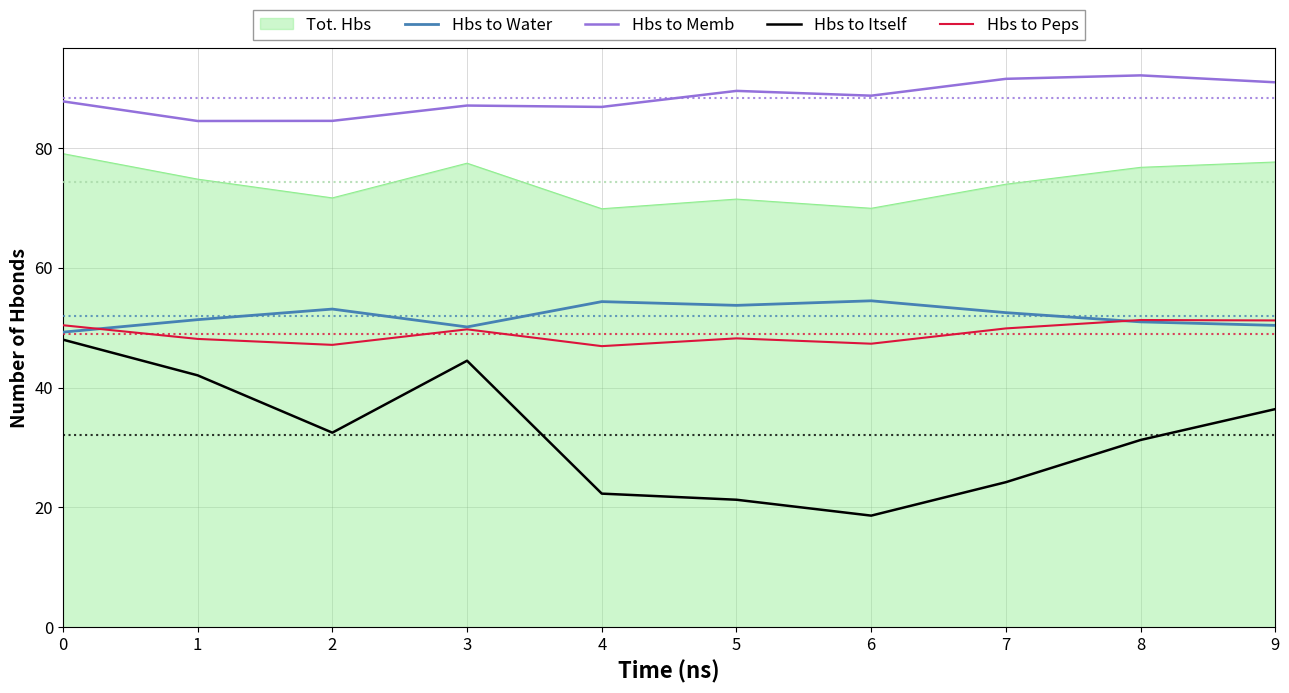

Read the Hbs to Peps value at 3.

49.7